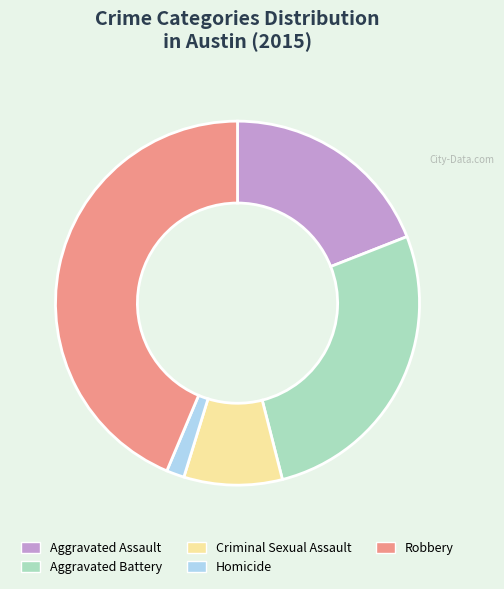

Which has a higher value, Criminal Sexual Assault or Robbery?

Robbery